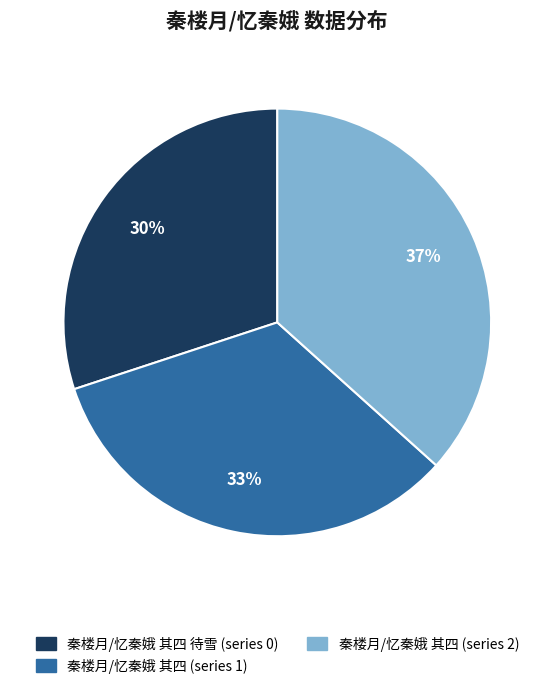

To the nearest percent, what is the difference between the largest and smallest slice percentages?

7%